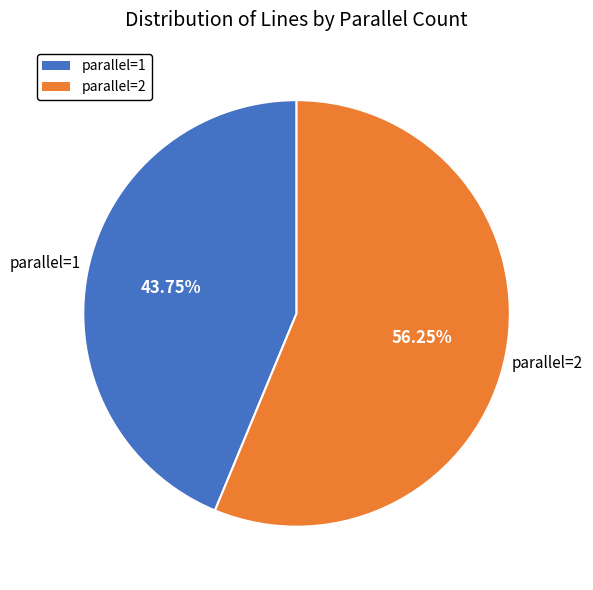

Do parallel=1 and parallel=2 together represent more than half of the pie?

Yes